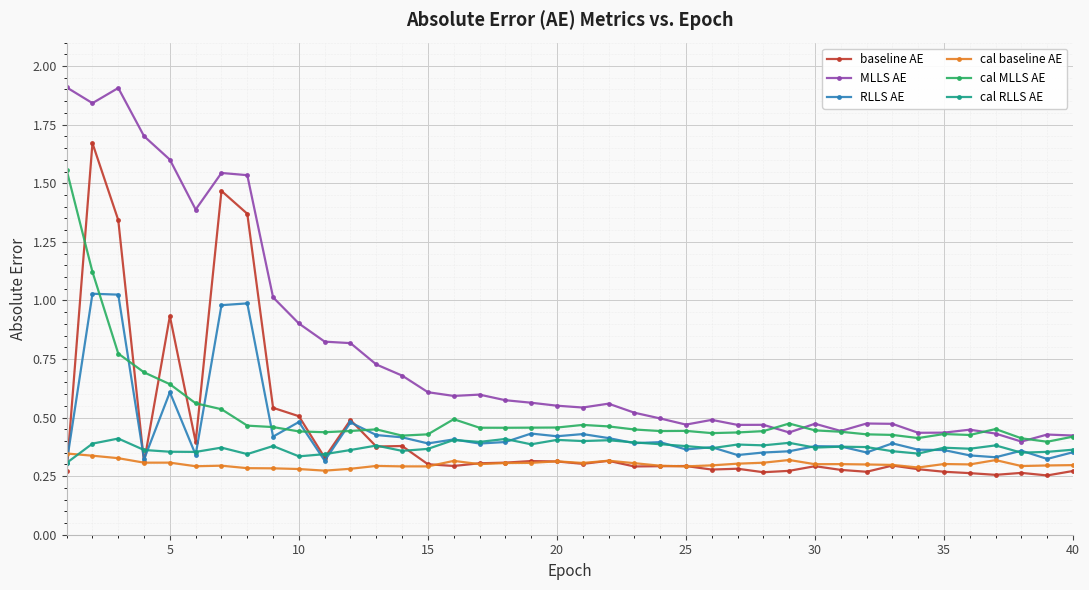

What are all the series names shown in the legend?

baseline AE, MLLS AE, RLLS AE, cal baseline AE, cal MLLS AE, cal RLLS AE